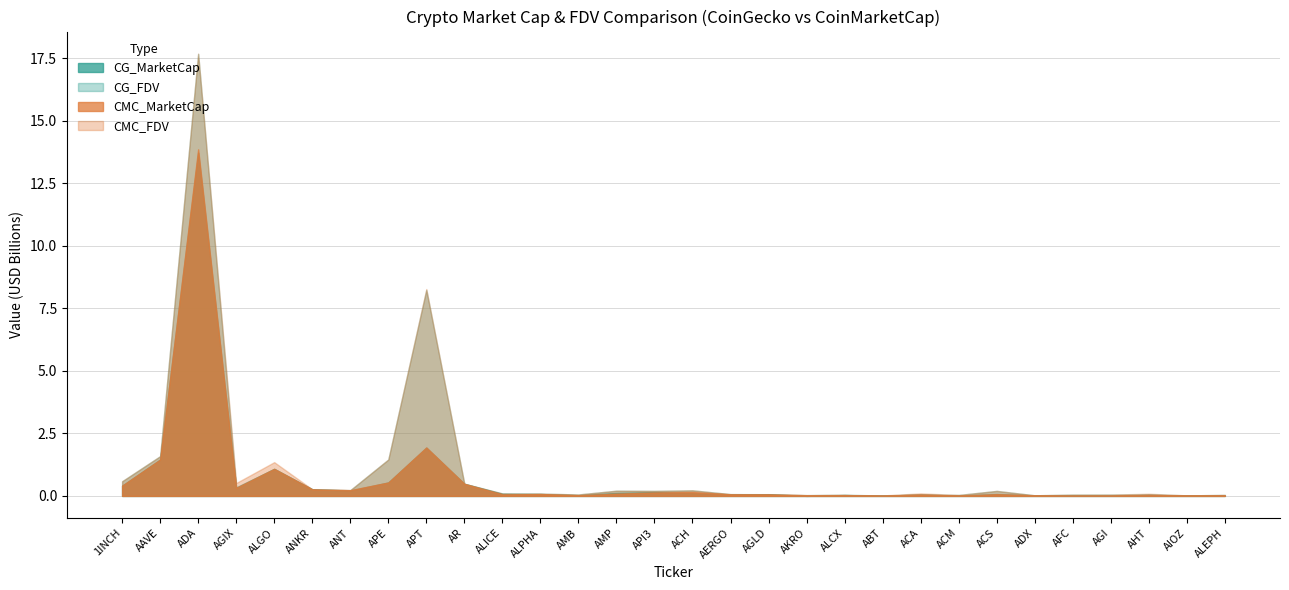

Where do CMC_MarketCap and CG_FDV first cross each other?

APT and AR